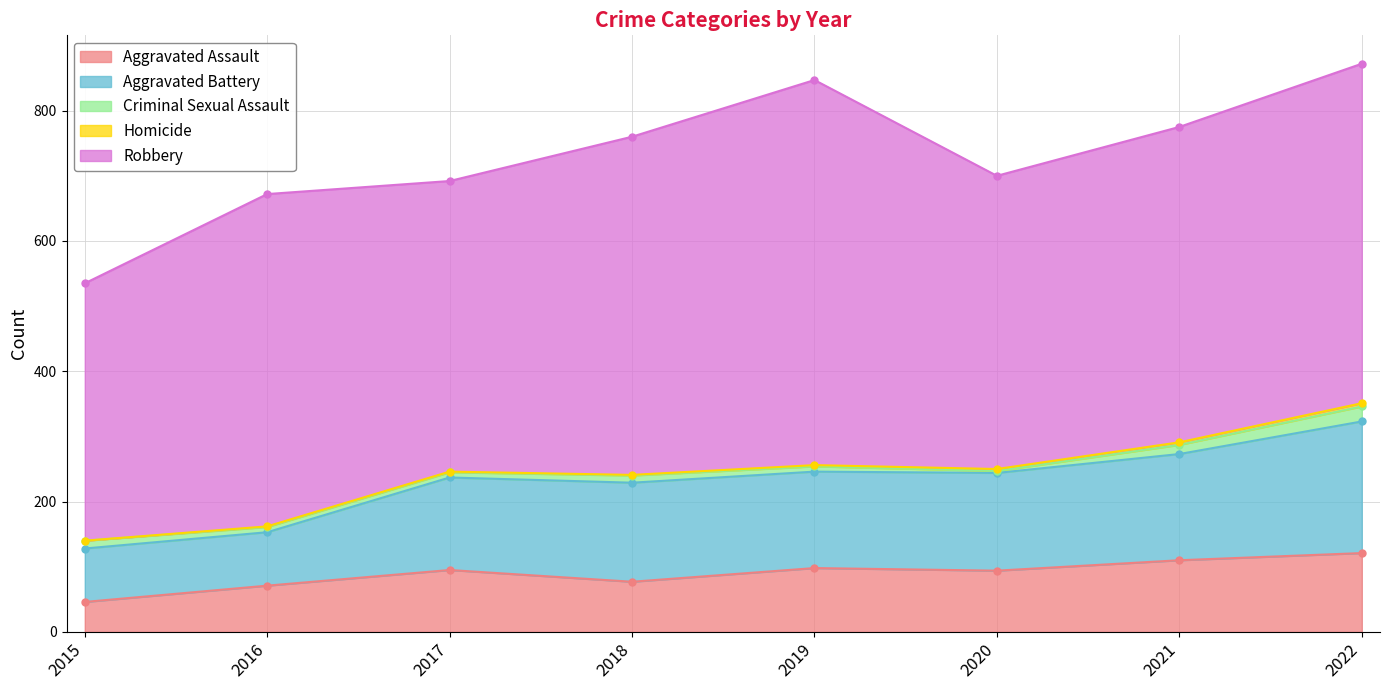

Rank the series at 2021 from highest to lowest value.

Robbery, Aggravated Battery, Aggravated Assault, Criminal Sexual Assault, Homicide